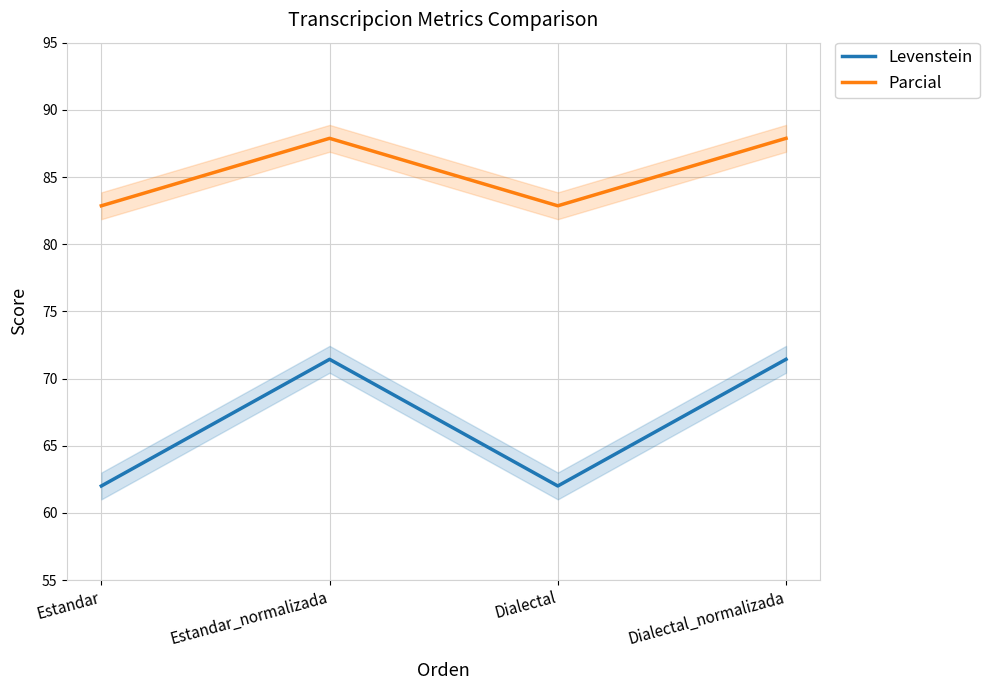

What are all the series names shown in the legend?

Levenstein, Parcial